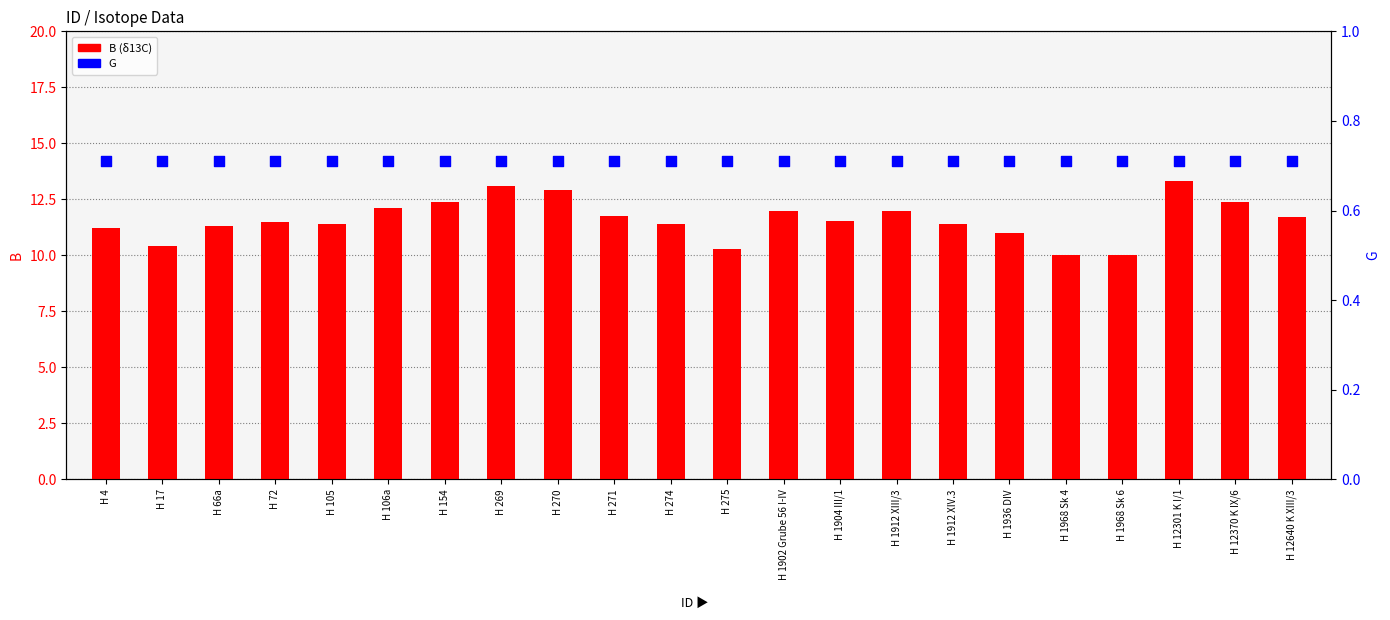

Is the value of G at H 12370 K IX/6 greater than the value of B (δ13C) at H 274?

No